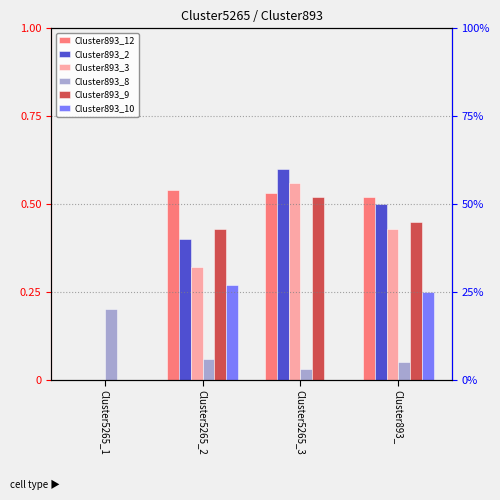

Reading left to right, what are all the values shown in this chart?

Cluster893_12: 0.0	0.5	0.5	0.5
Cluster893_2: 0.0	0.4	0.6	0.5
Cluster893_3: 0.0	0.3	0.6	0.4
Cluster893_8: 0.2	0.1	0.0	0.1
Cluster893_9: 0.0	0.4	0.5	0.5
Cluster893_10: 0.0	0.3	0.0	0.2